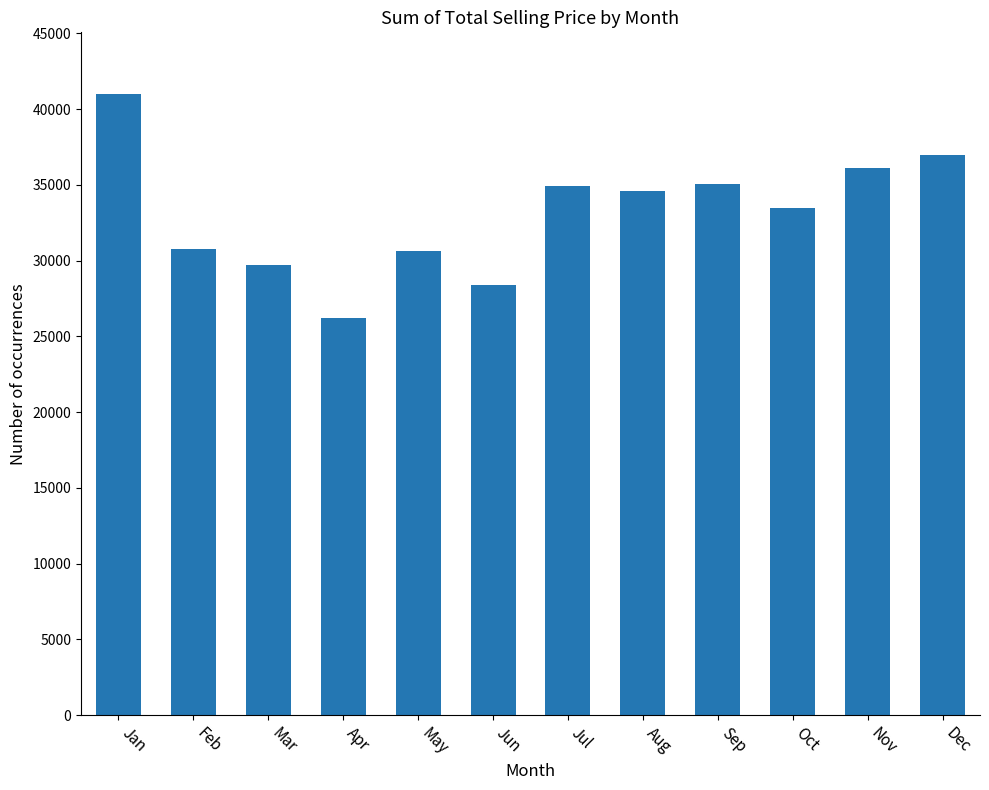

How many bars are there in total?

12